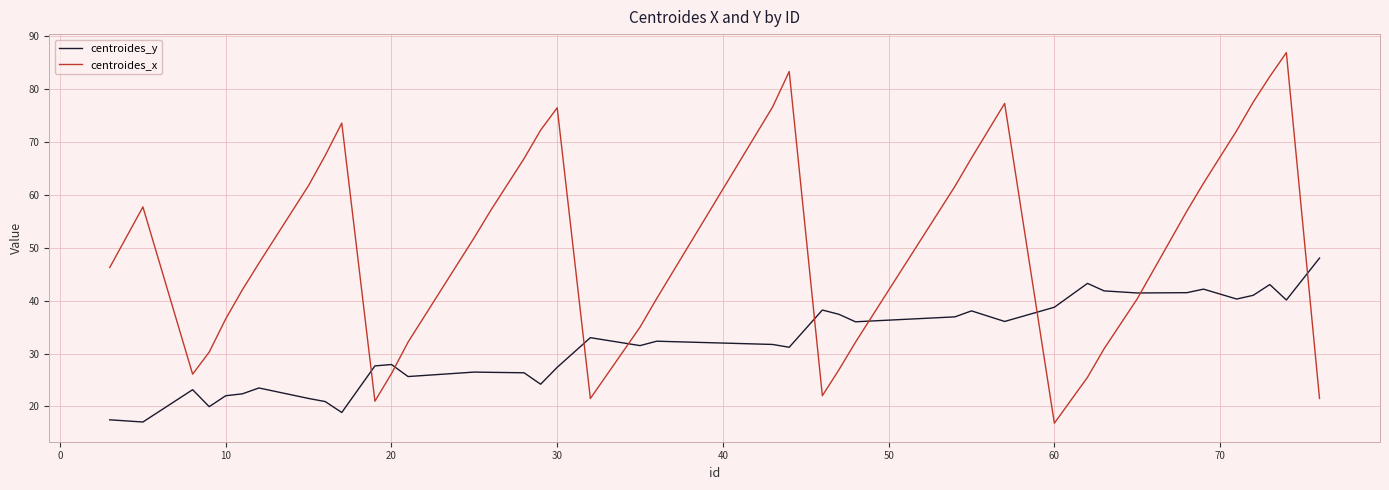

What is the difference between the maximum and minimum values in the centroides_x series?

70.0